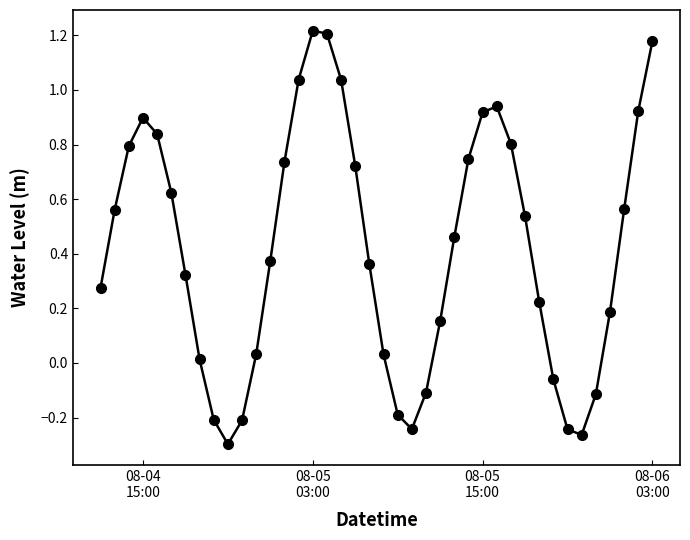

How many points are lower than both their immediate neighbors (excluding endpoints)?

3